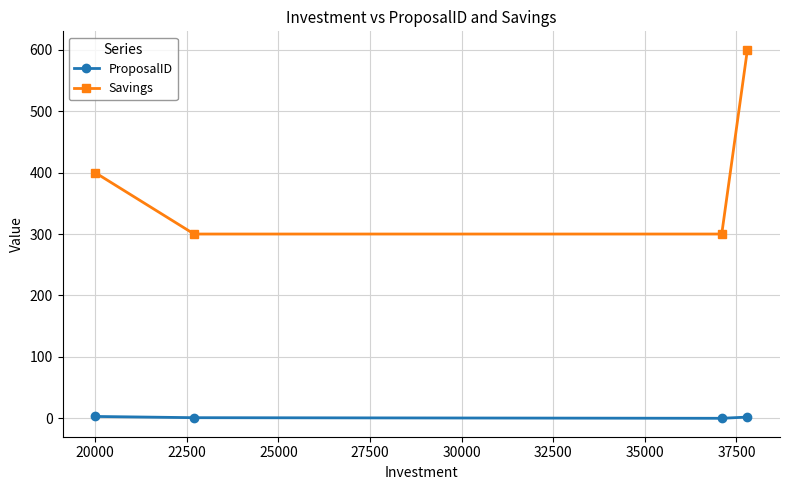

What is the difference between the maximum and minimum values in the Savings series?

300